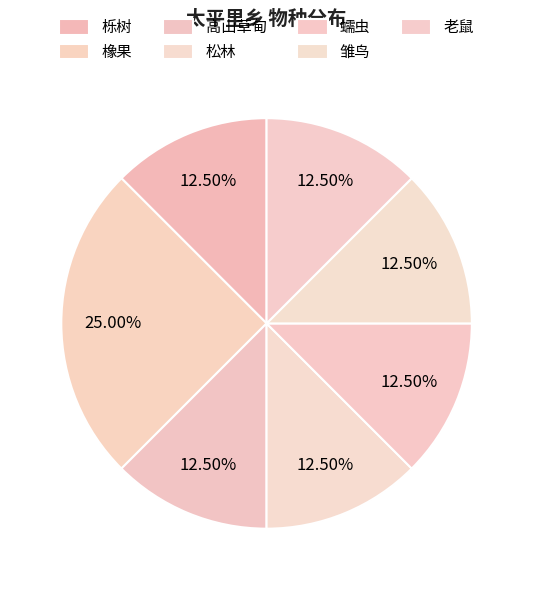

What percentage is the 橡果 slice, to the nearest percent?

25%